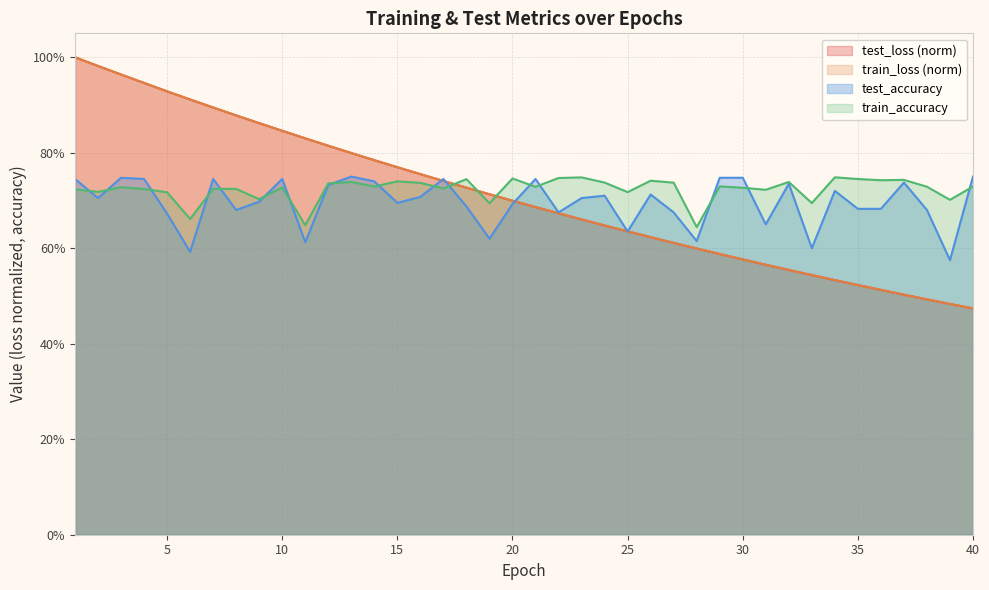

Which category has the highest value in the train_accuracy series?

34